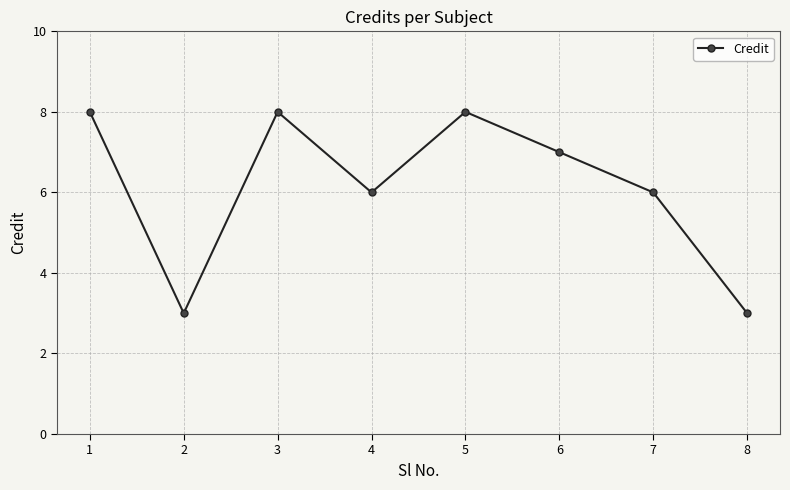

What is the greatest value displayed?

8